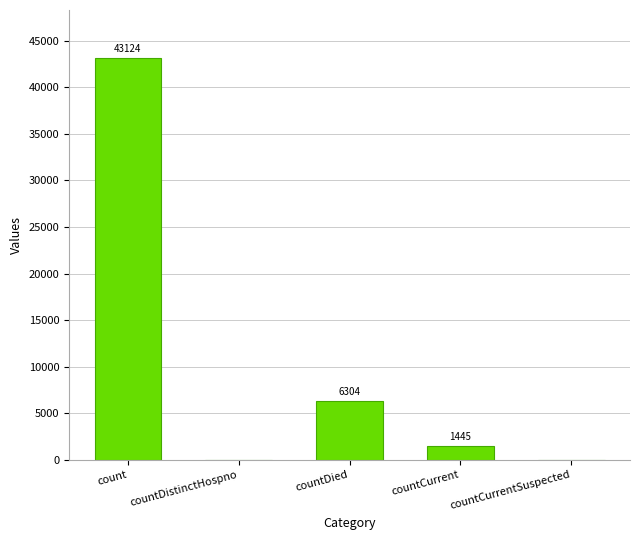

Which label corresponds to the largest value in the chart?

count